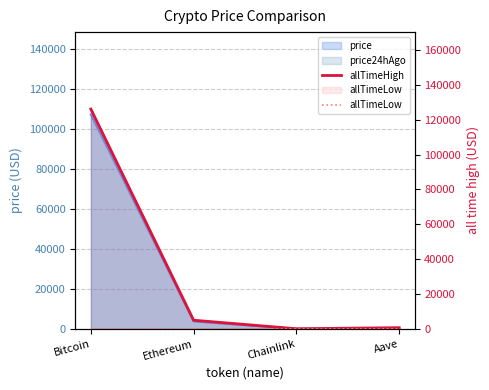

The value of allTimeLow at Chainlink is 0.1. True or false?

False